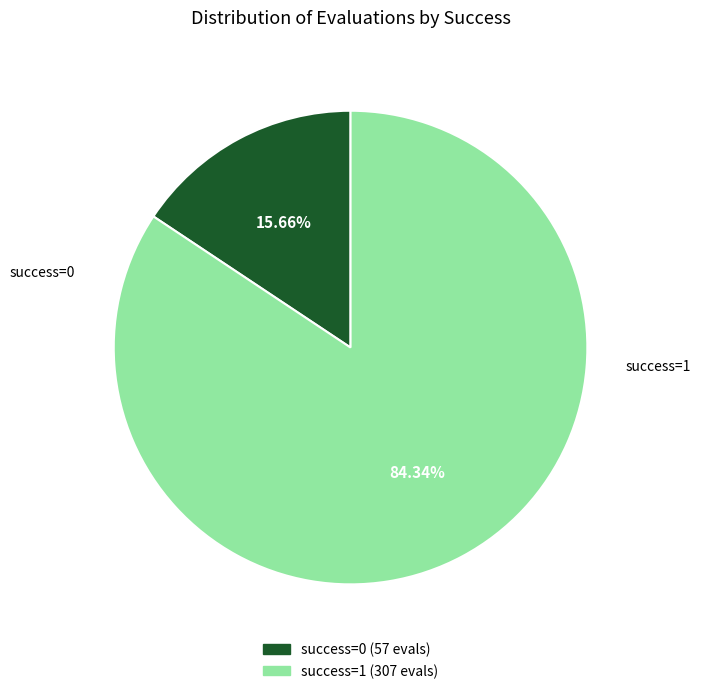

Count the number of slices in the pie.

2